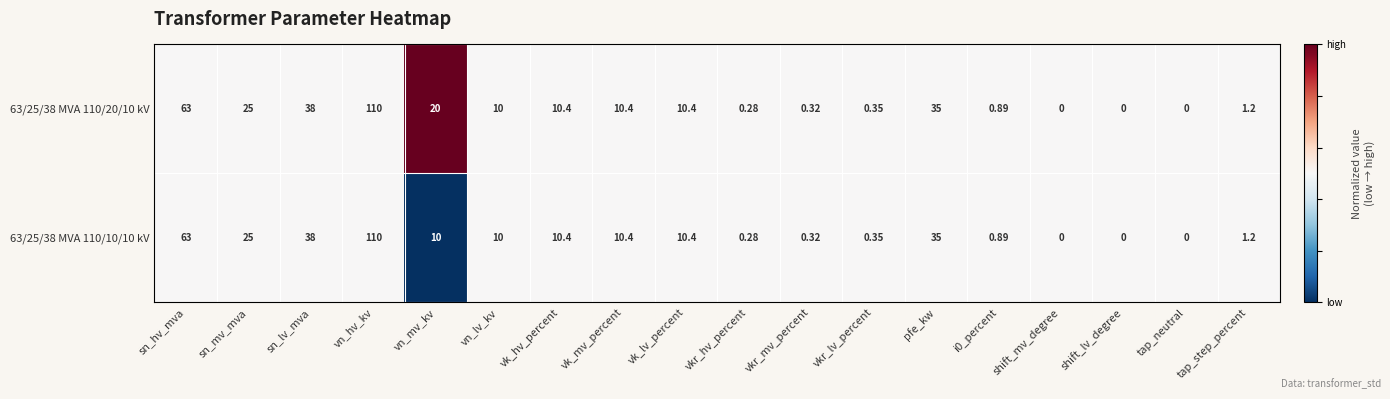

At which category is the sum across all series the highest?

vn_hv_kv